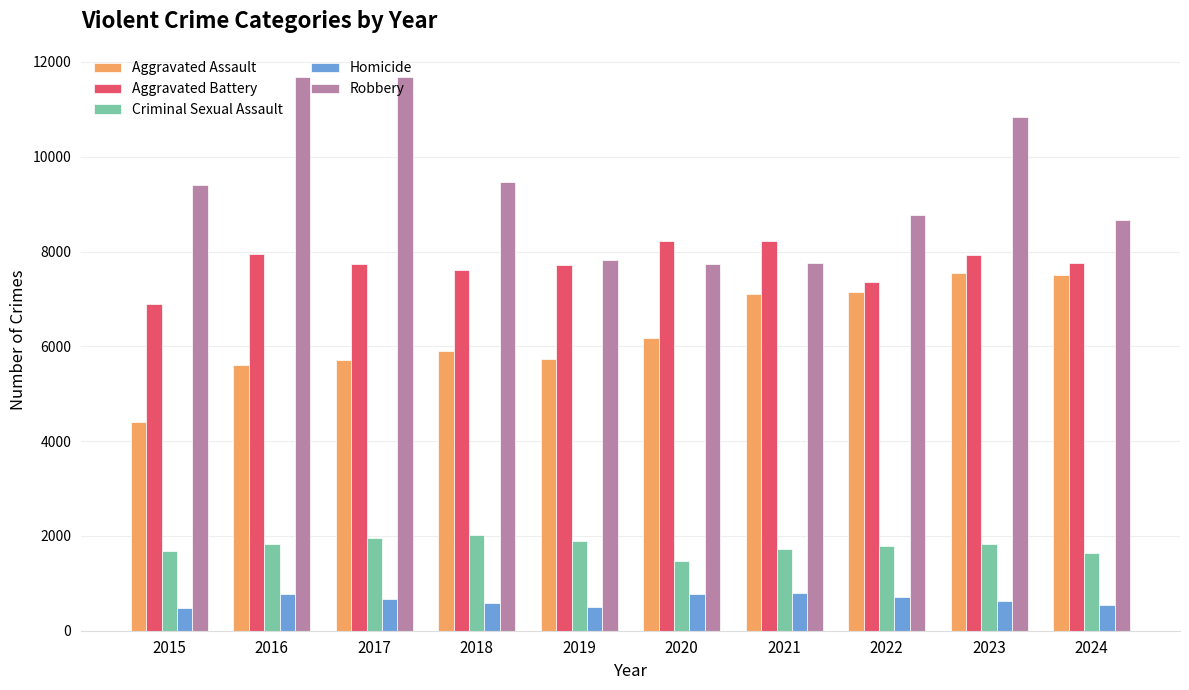

Rank the series by their maximum value, from lowest to highest.

Homicide, Criminal Sexual Assault, Aggravated Assault, Aggravated Battery, Robbery